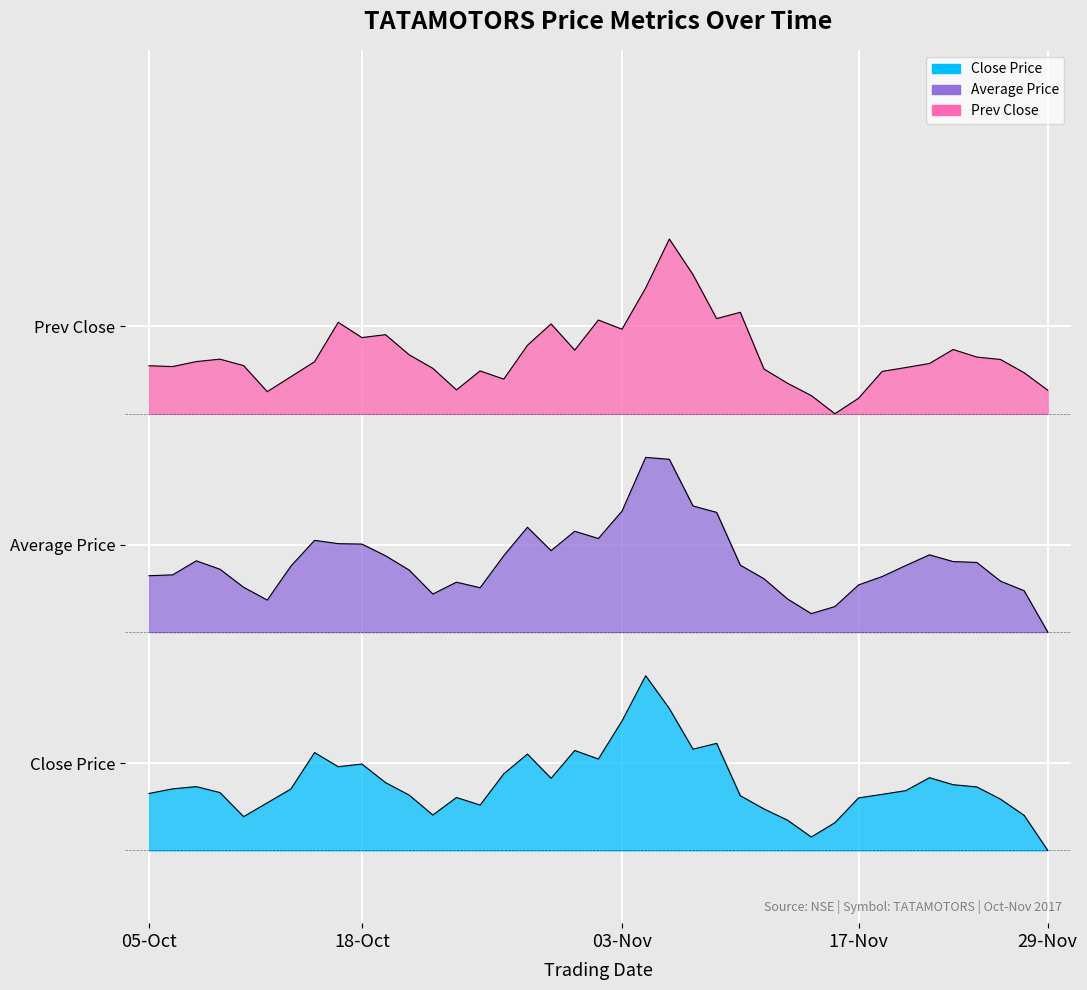

What is the total value across all series at 19-Oct?

60.3